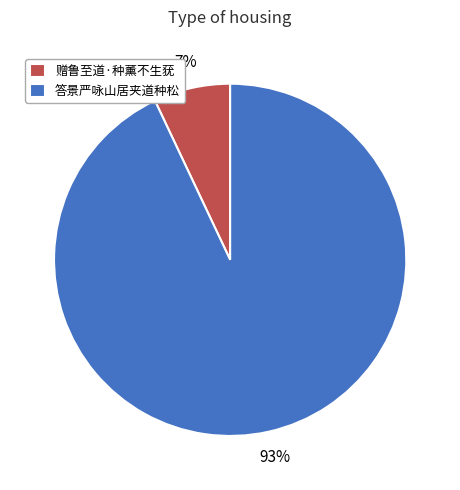

Between 答景严咏山居夹道种松 and 赠鲁至道·种薰不生莸, which is larger?

答景严咏山居夹道种松